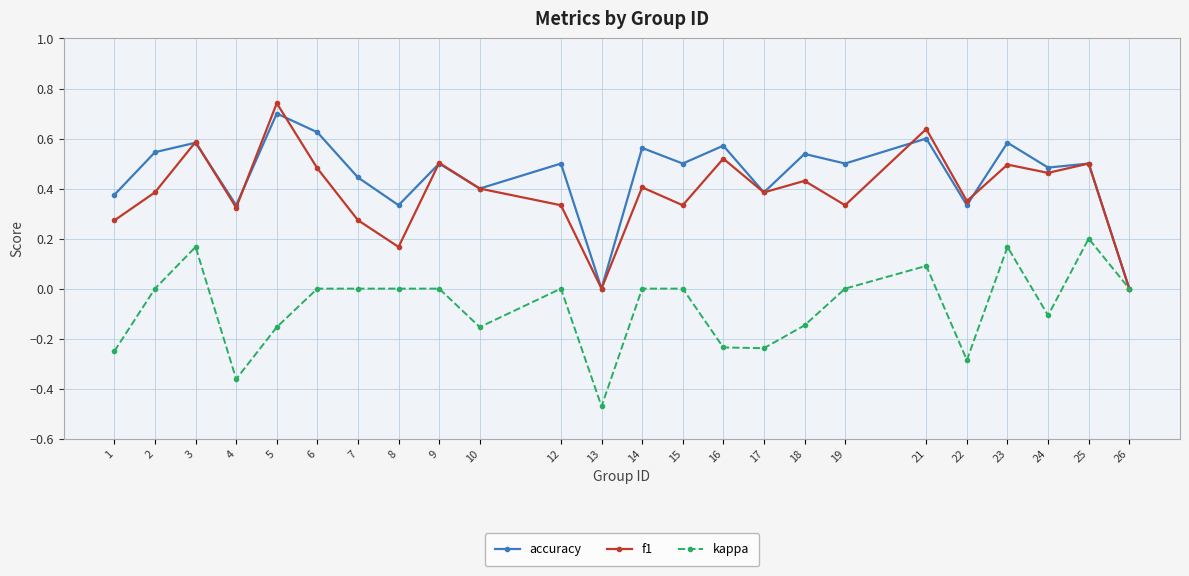

What are all the series names shown in the legend?

accuracy, f1, kappa